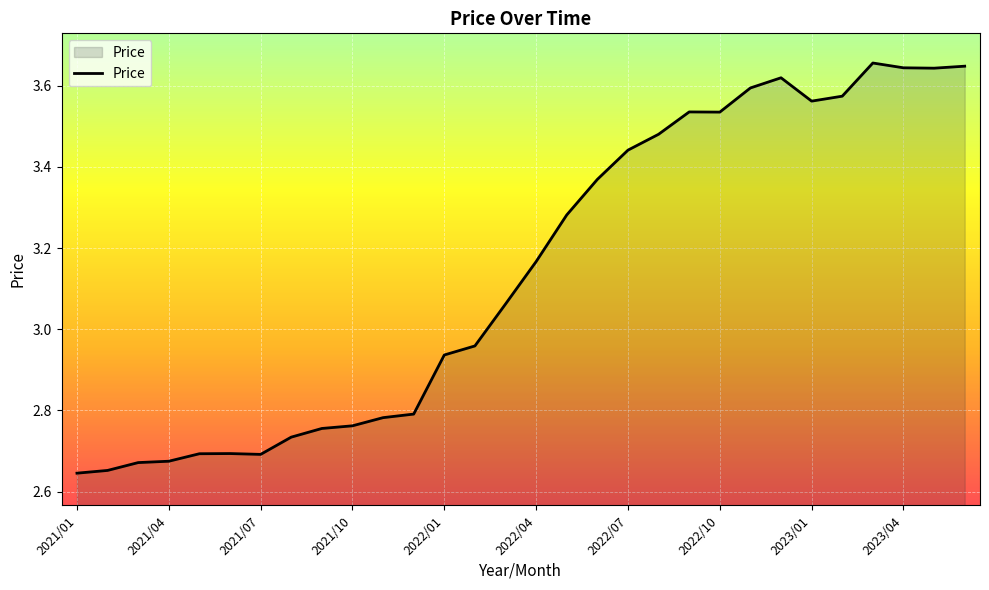

What is the difference between the maximum and minimum values?

1.0